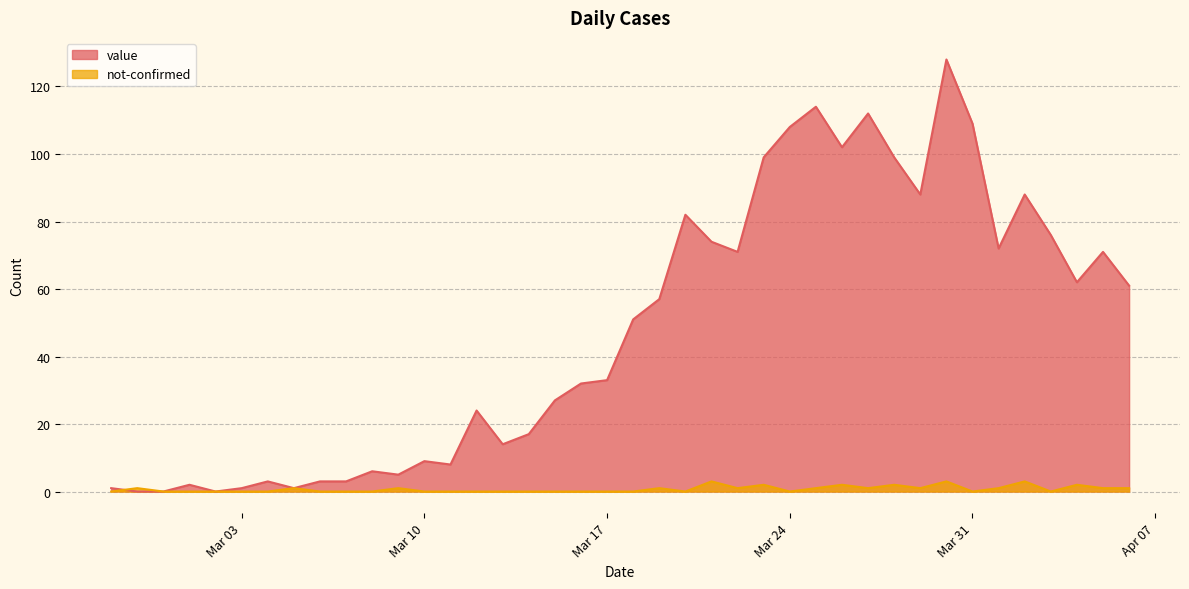

Rank the series at 2020-04-06 from highest to lowest value.

value, not-confirmed